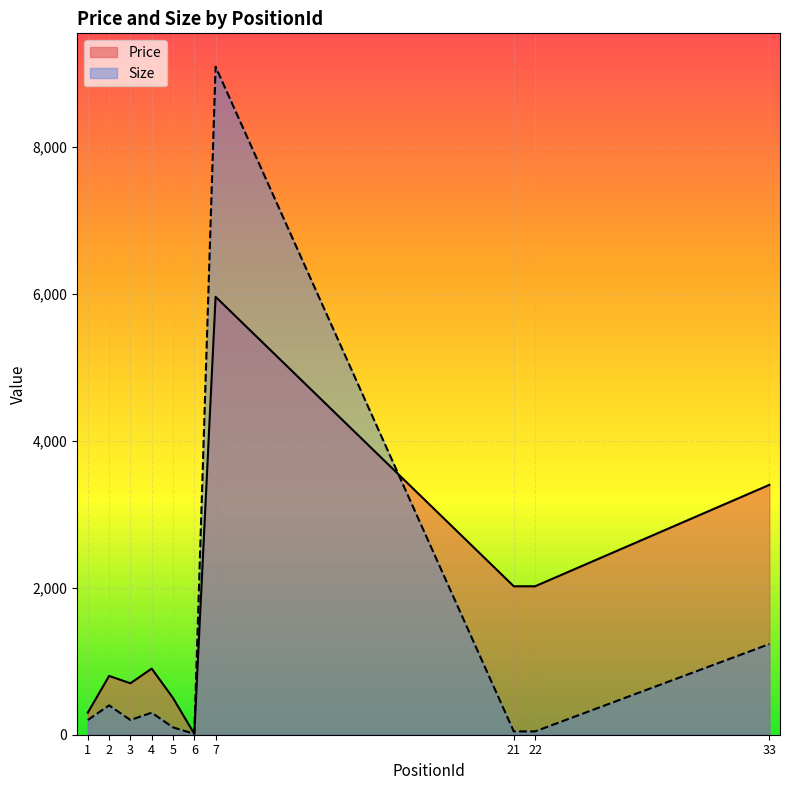

What is the value of the Price point at the 4th from the left?

900